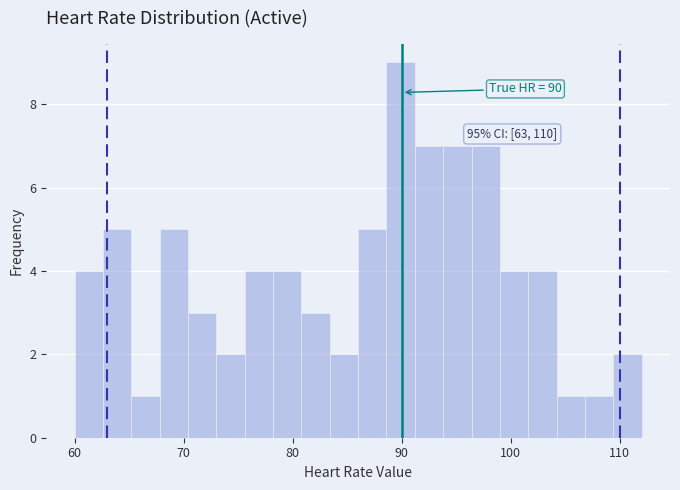

Read against the x-axis, roughly where is the centre of the tallest bar?

90